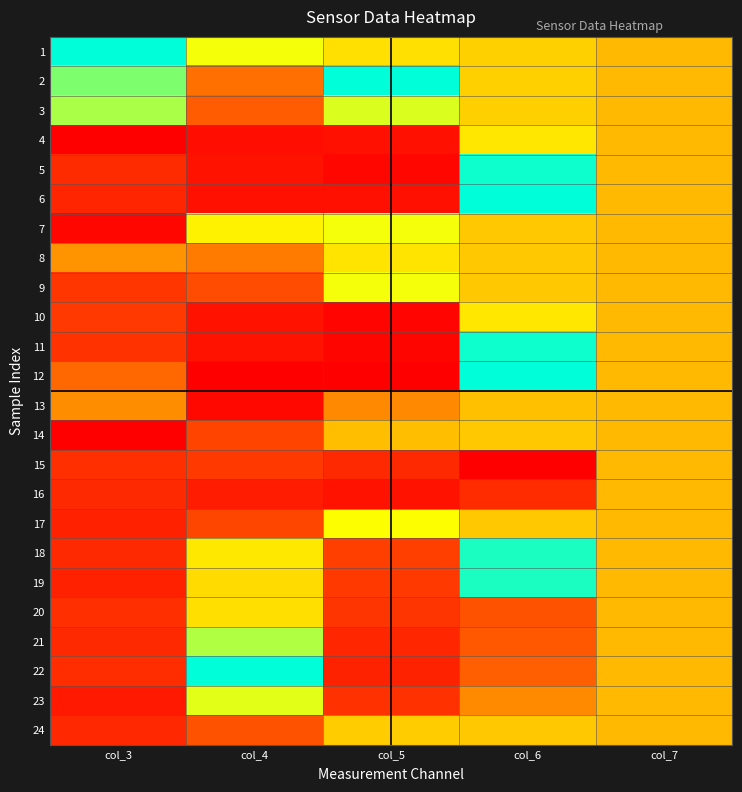

At how many categories does at least one series exceed 0?

5